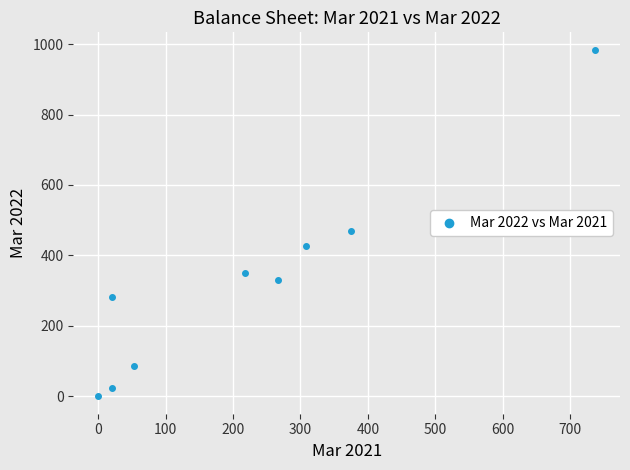

What Y value in the scatter plot is closest to 492?

470